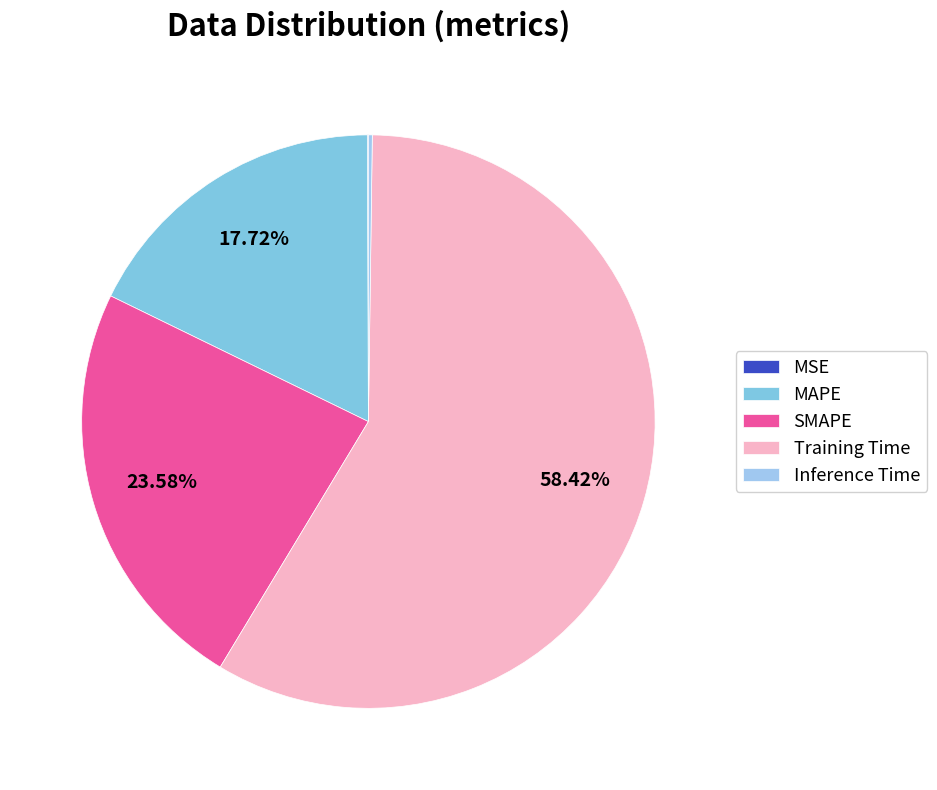

Between MAPE and SMAPE, which is larger?

SMAPE